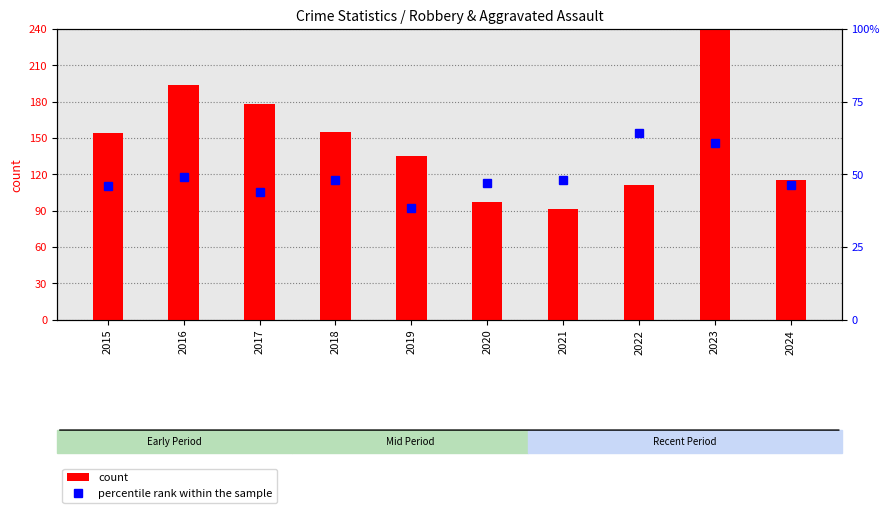

At how many categories does at least one series exceed 72?

10